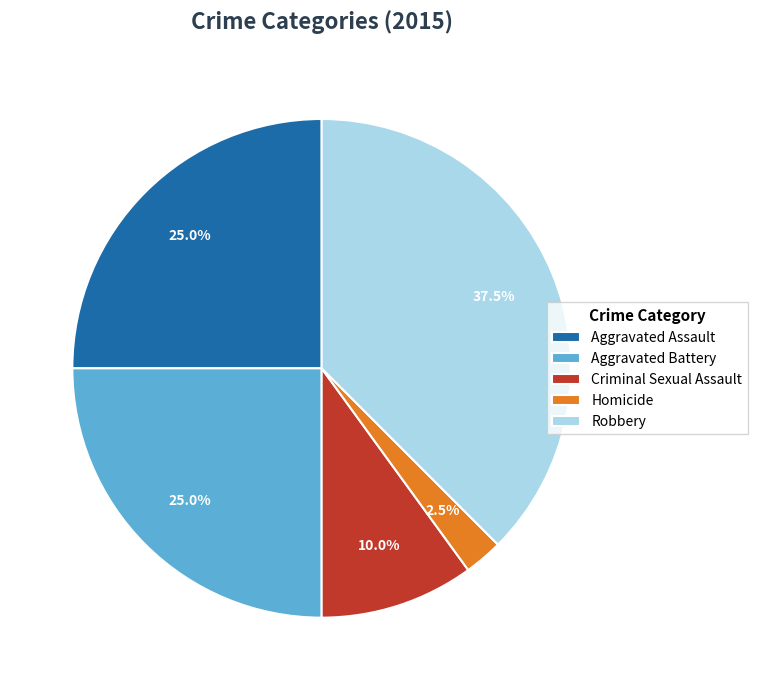

Approximately how many times larger is the value at Aggravated Battery compared to Aggravated Assault?

1.0